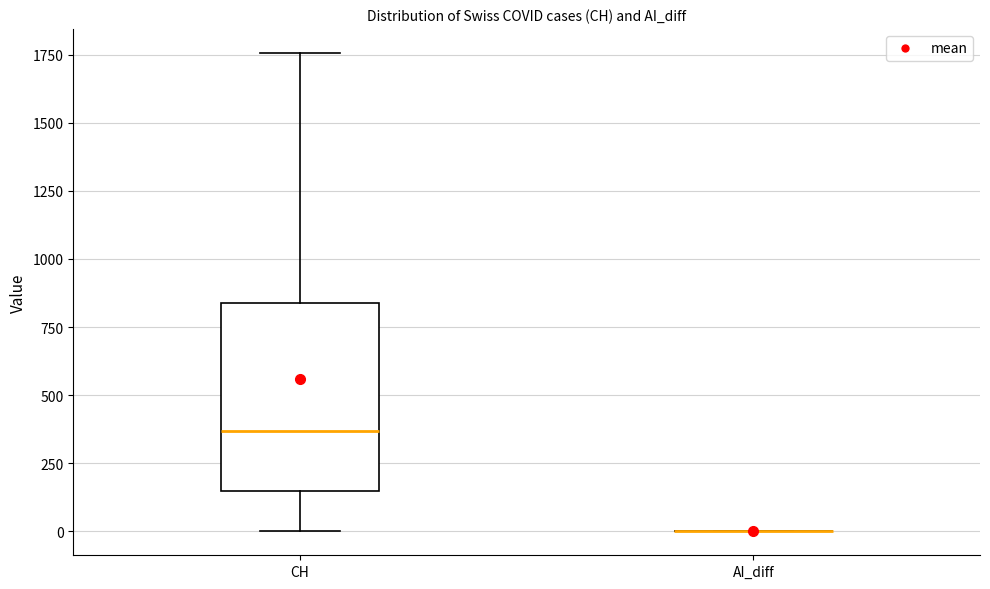

Reading left to right, transcribe this box plot: for each box, give where its median line is, the range the box spans, and where its two whiskers end, as read against the y-axis. The values are not printed on the chart, so give them approximately, as read against the axis.

CH: median 350, box 150 to 850, whiskers 0 to 1750
AI_diff: box collapsed to a line at 0, whiskers 0 to 0